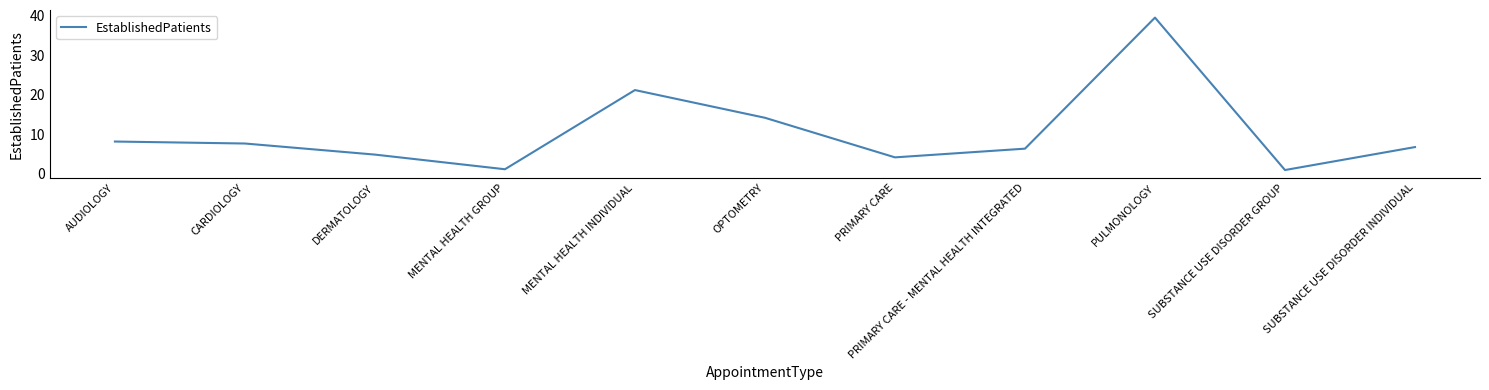

What is the greatest value displayed?

39.4